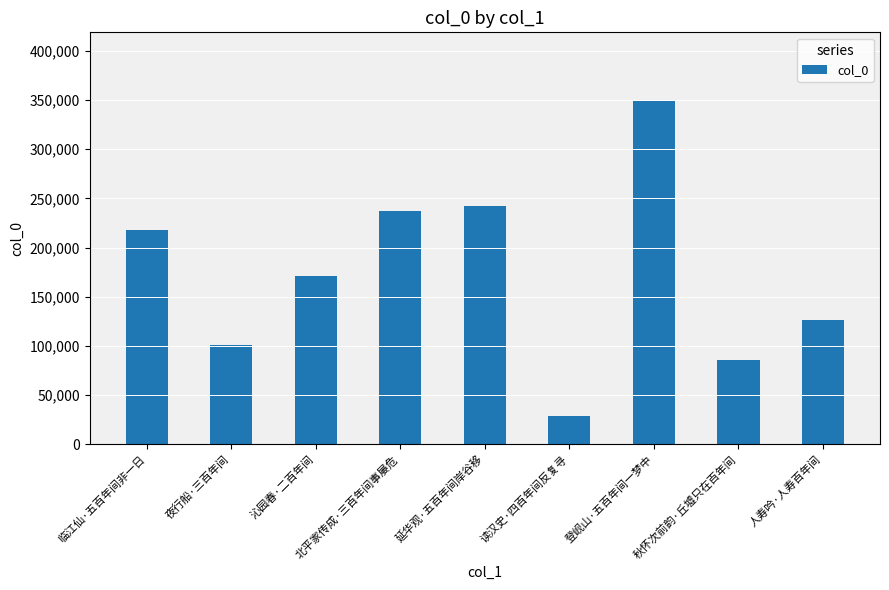

What is the label of the 2nd bar from the left?

夜行船·三百年间